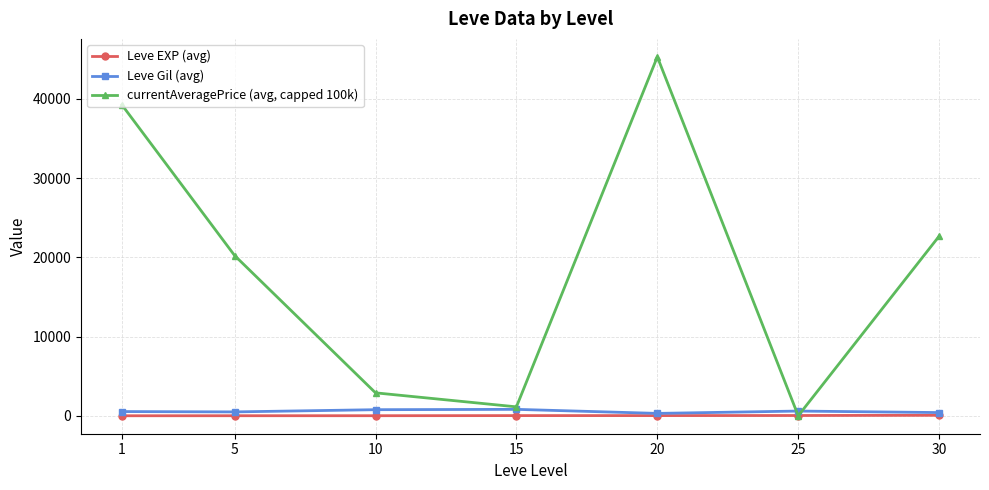

What is the difference between the currentAveragePrice (avg, capped 100k) values at 1 and 20?

6059.0